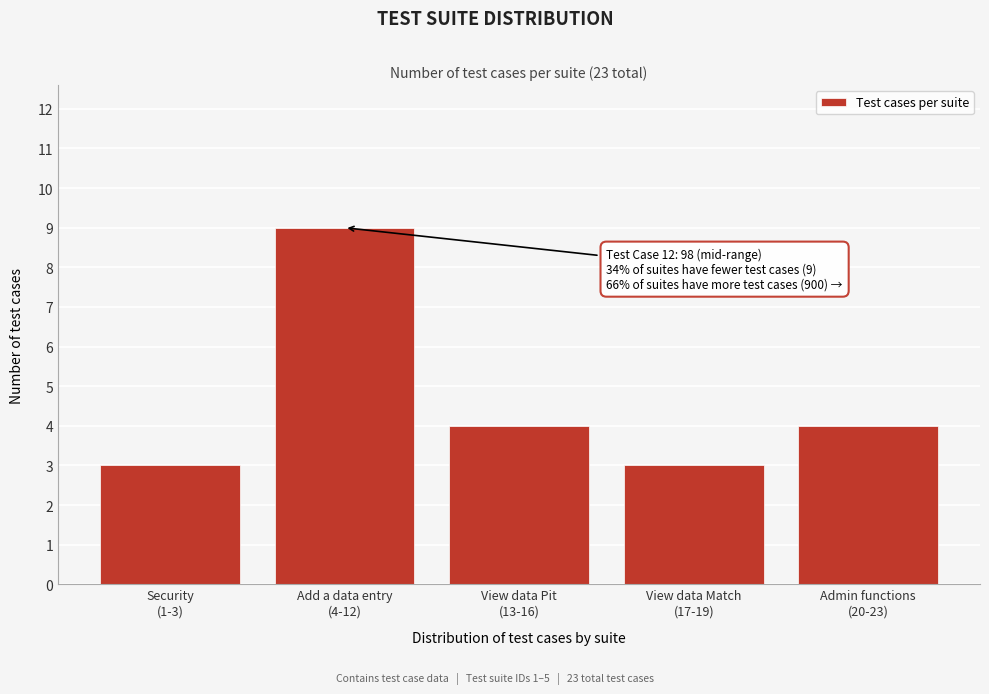

Reading left to right, transcribe all the data shown in this chart.

3	9	4	3	4